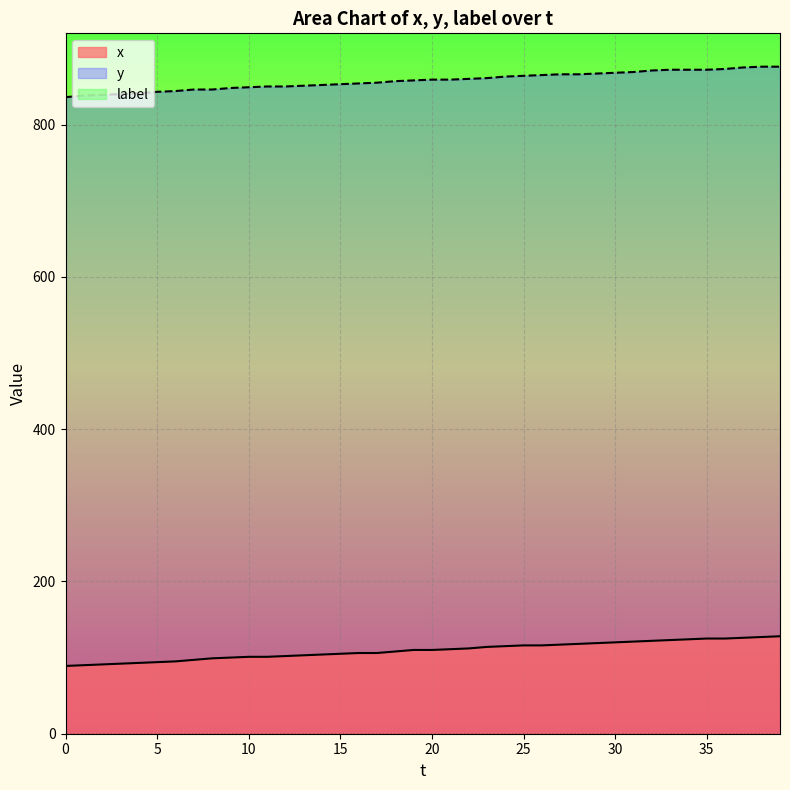

What is the difference between the maximum and minimum values in the y series?

40